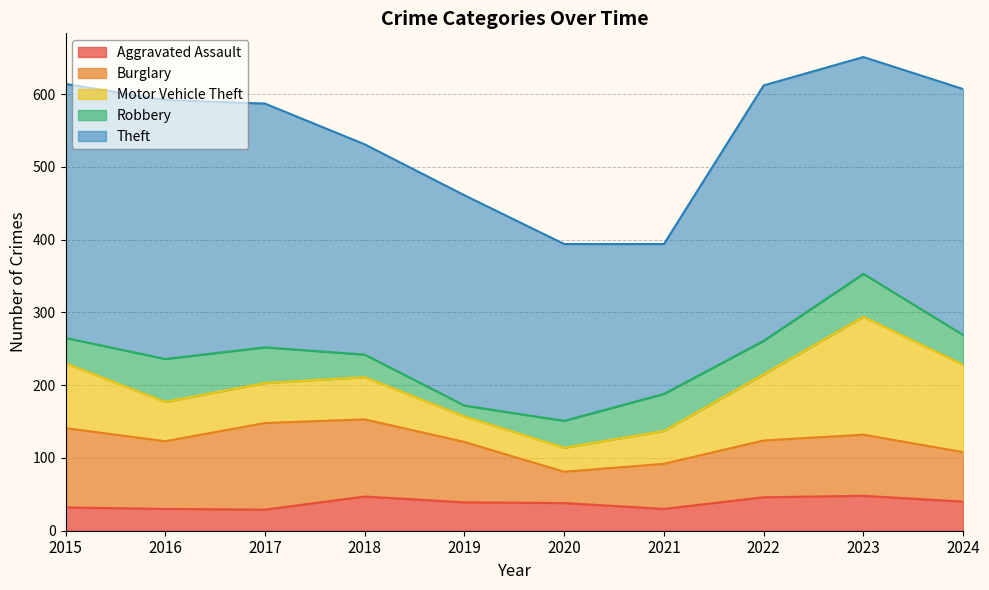

What is the approximate value of Burglary at 2015?

109